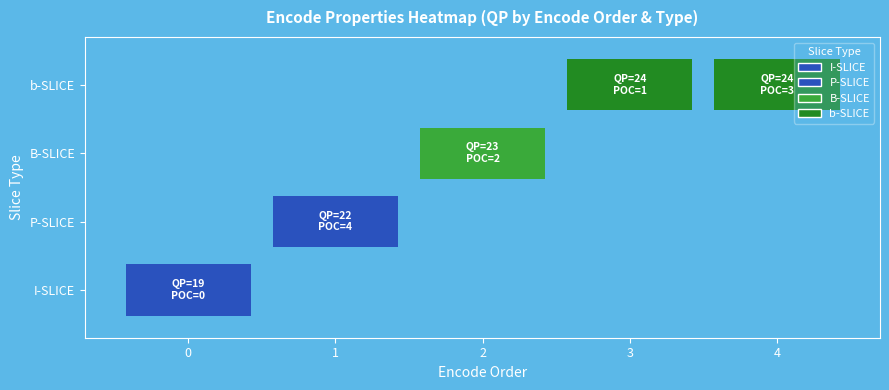

At how many categories does at least one series exceed 15?

5